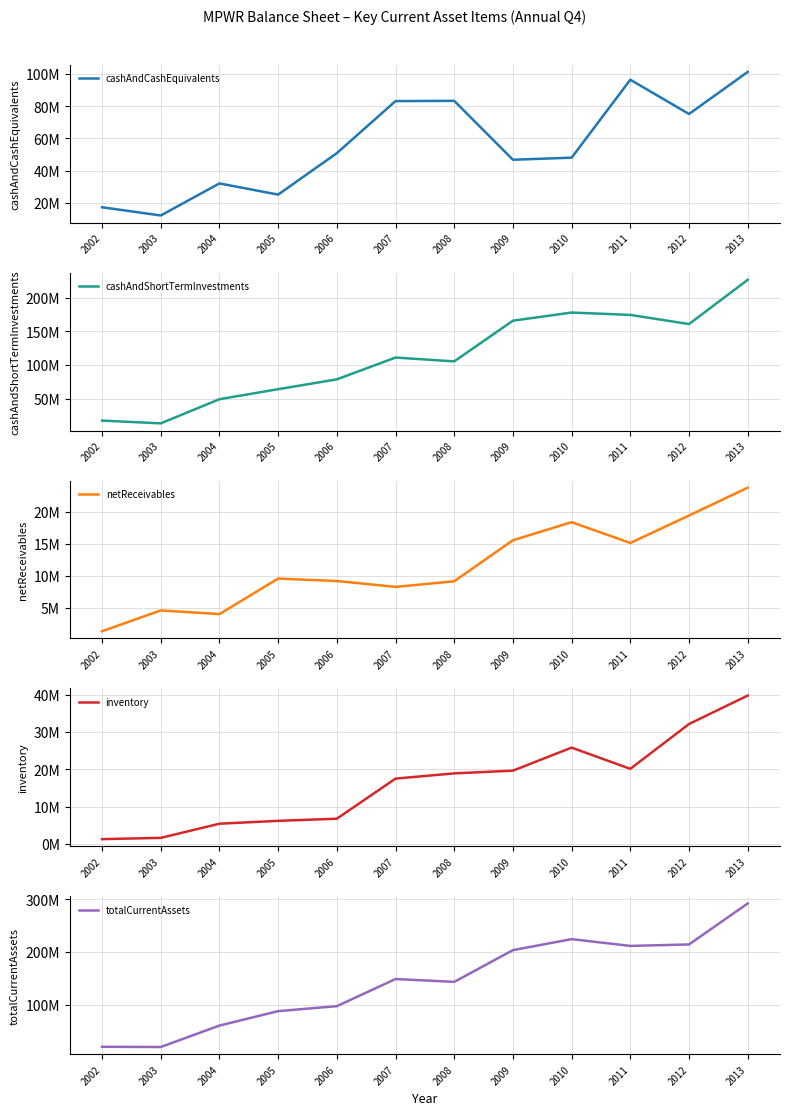

How many series are shown in this chart?

5